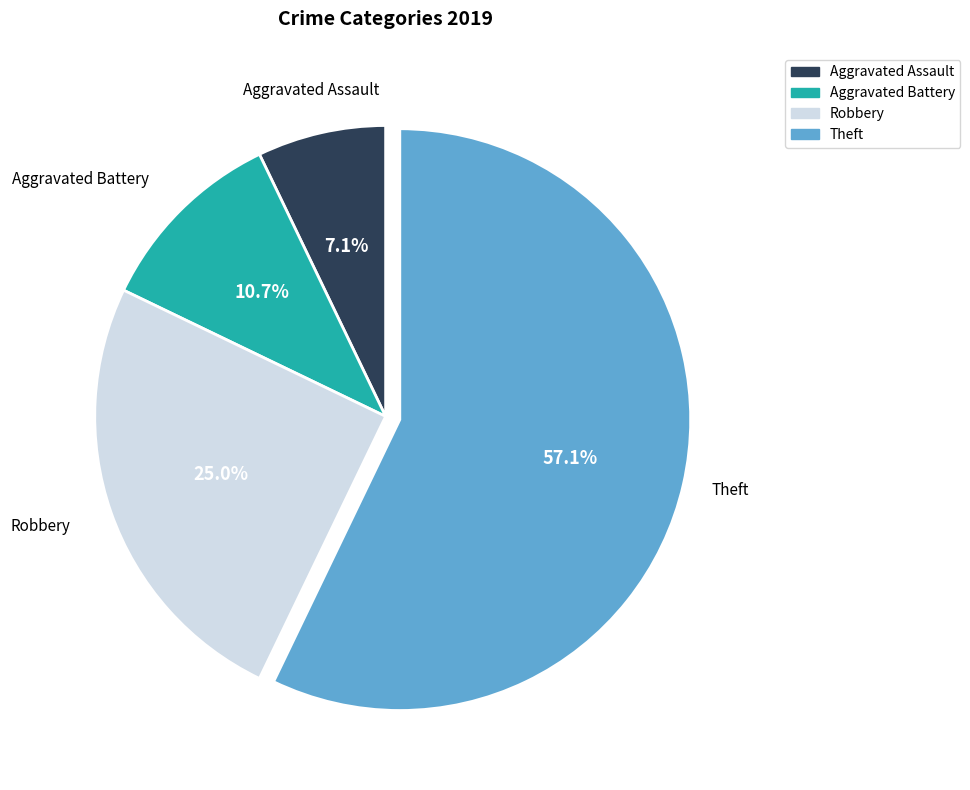

True or false: Aggravated Battery accounts for 5% of the total.

False